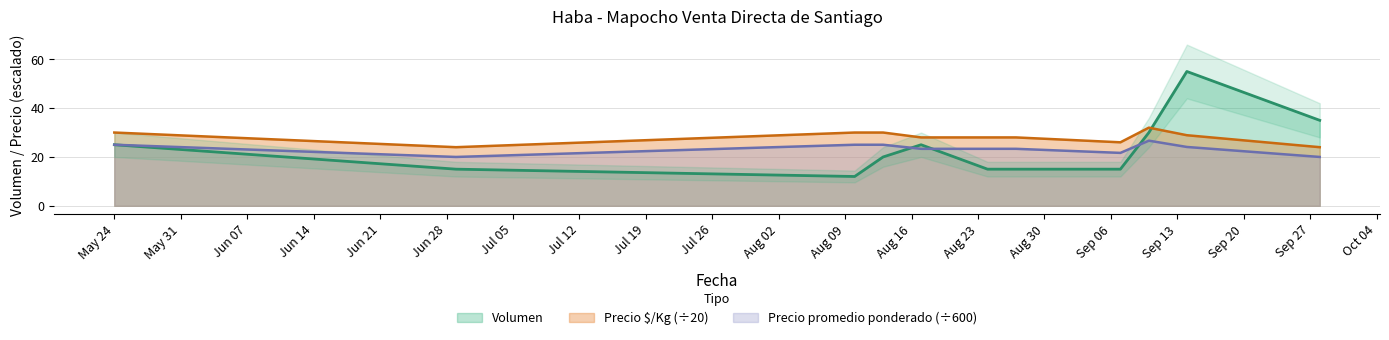

At which category does the chart reach its peak across all series?

2021-09-14